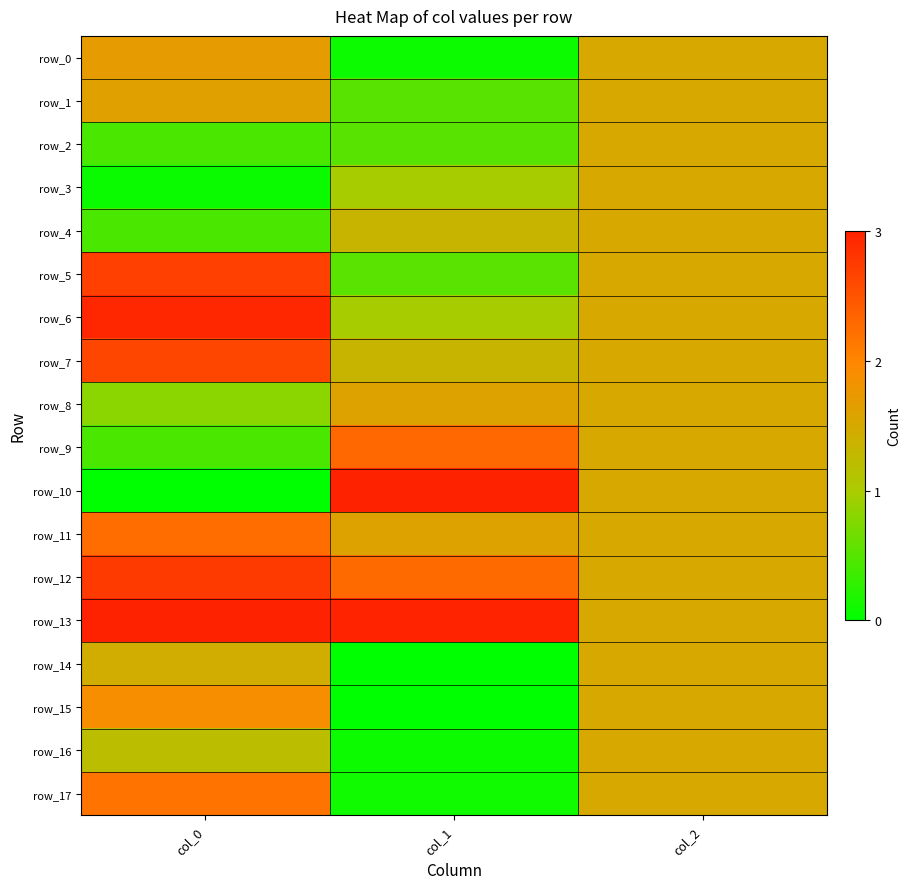

At which label is row_8 closest to 1?

col_0